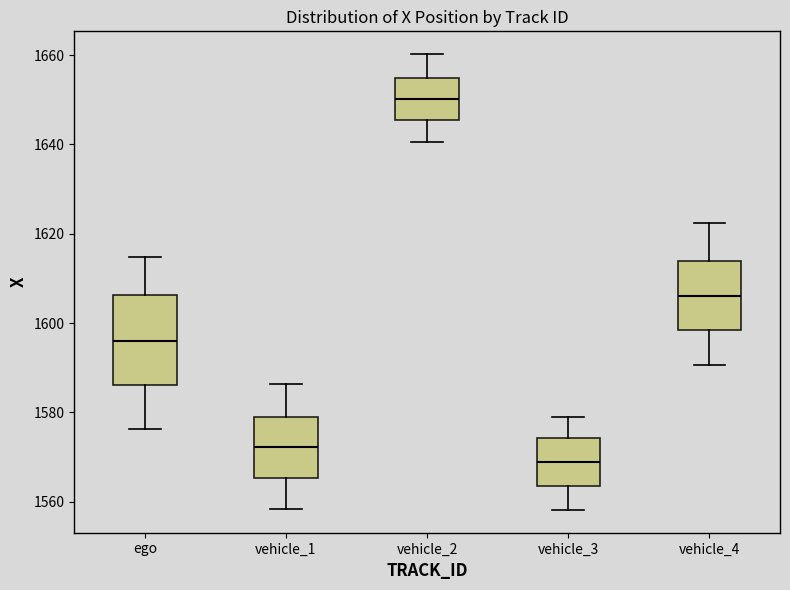

Where is the lower edge of the box for vehicle_3 on the y-axis? The values are not printed on the chart, so give them approximately, as read against the axis.

1564